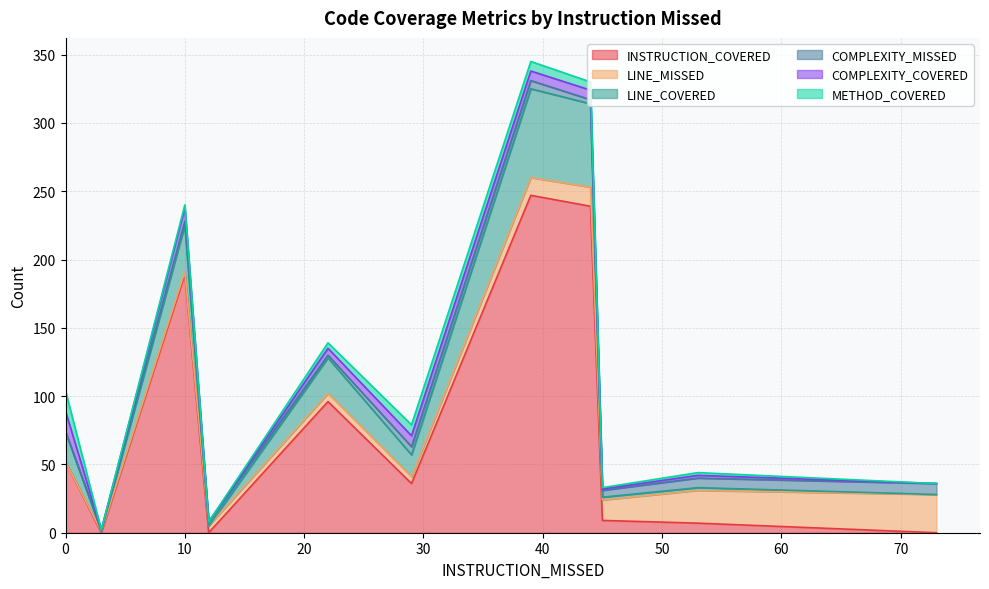

Which series ends up on top after the final intersection of LINE_MISSED and COMPLEXITY_COVERED?

LINE_MISSED